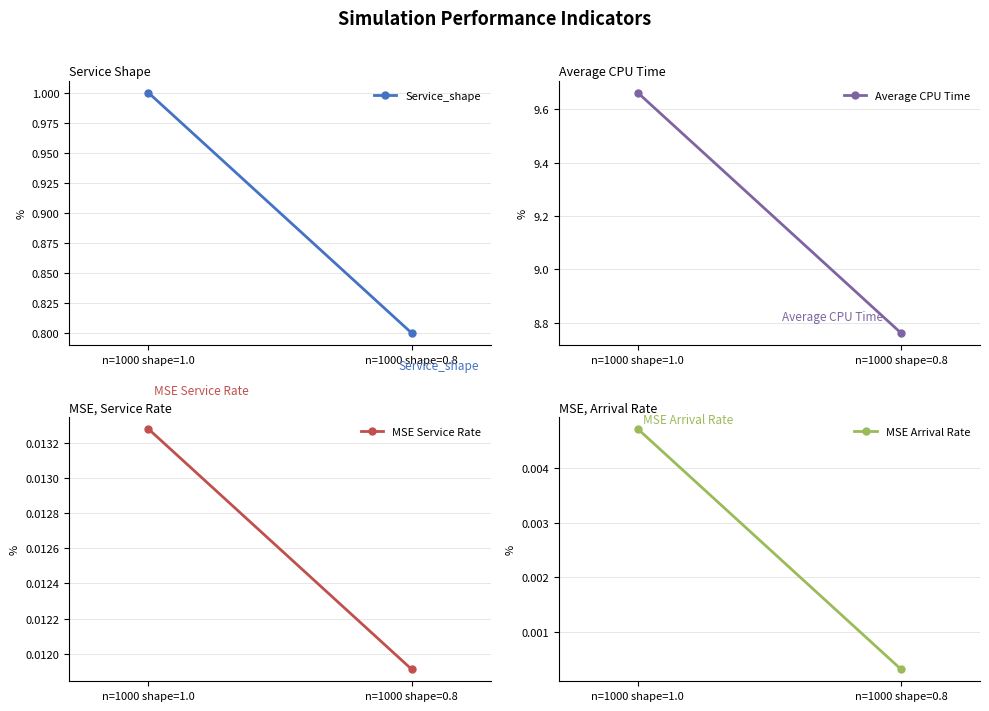

Which series has the widest spread of values?

Average CPU Time